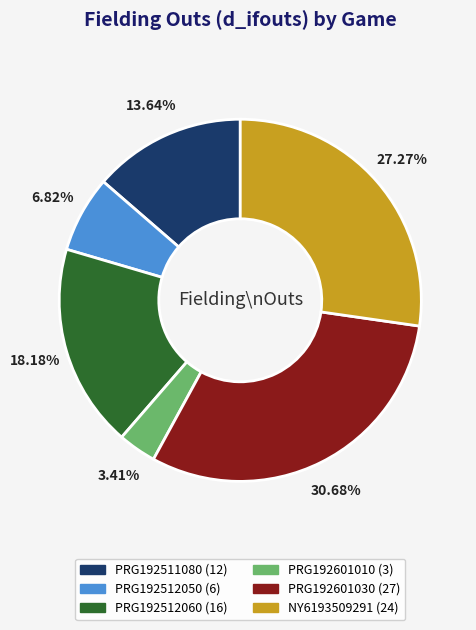

What percentage is the PRG192511080 slice, to the nearest percent?

14%